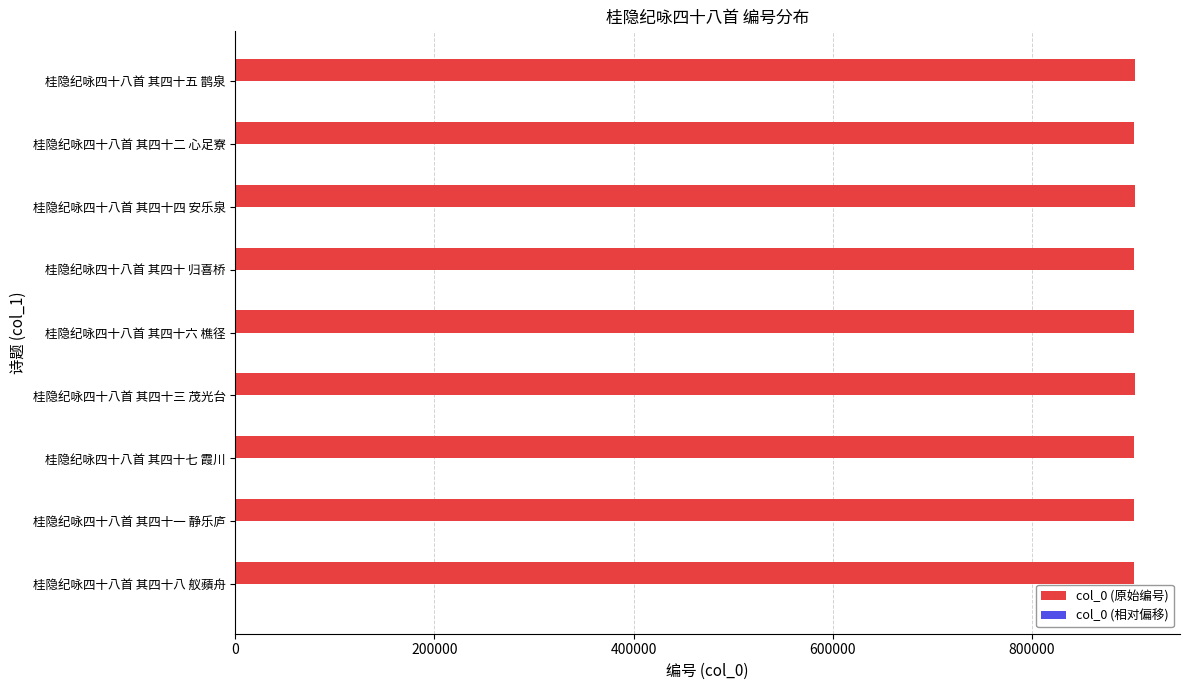

What is the greatest value displayed?

903317